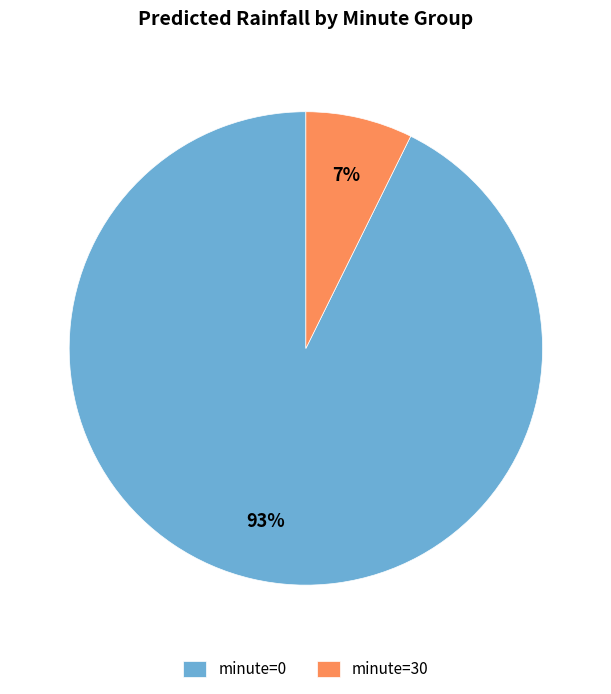

Does any single category account for the majority?

Yes